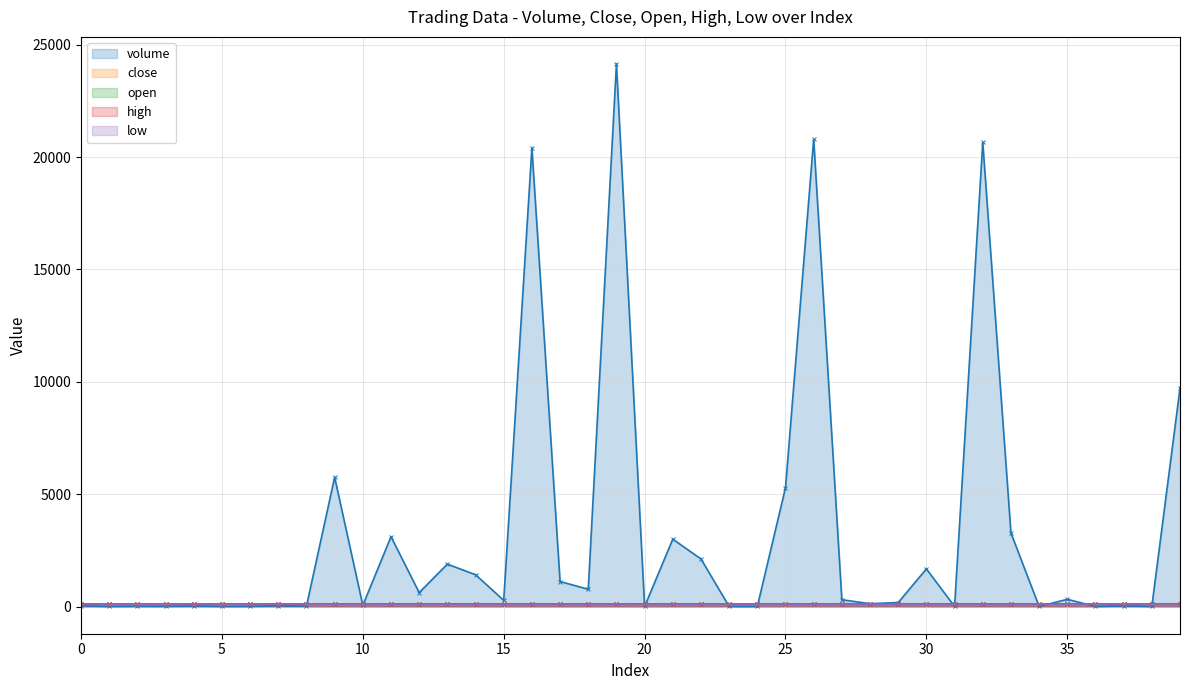

Is the value of close at 39 greater than the value of high at 19?

No